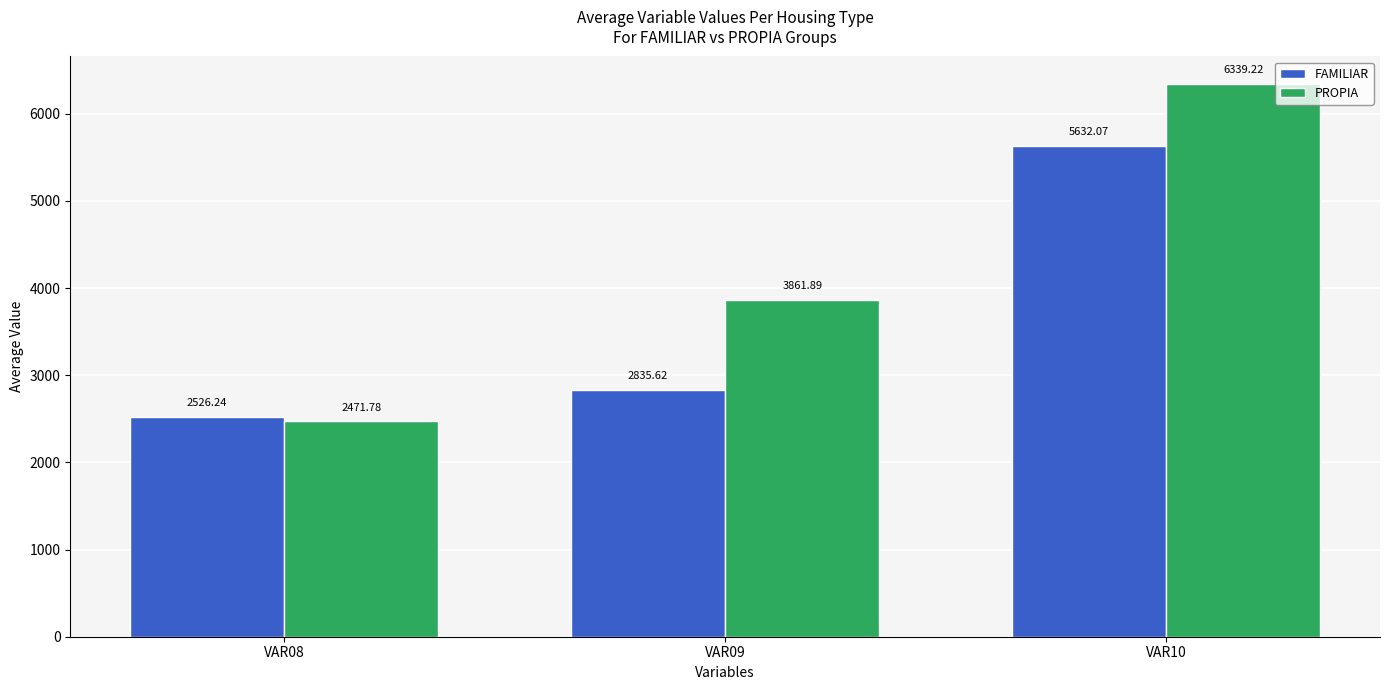

Is it true that FAMILIAR equals 2526.2 at VAR08?

True